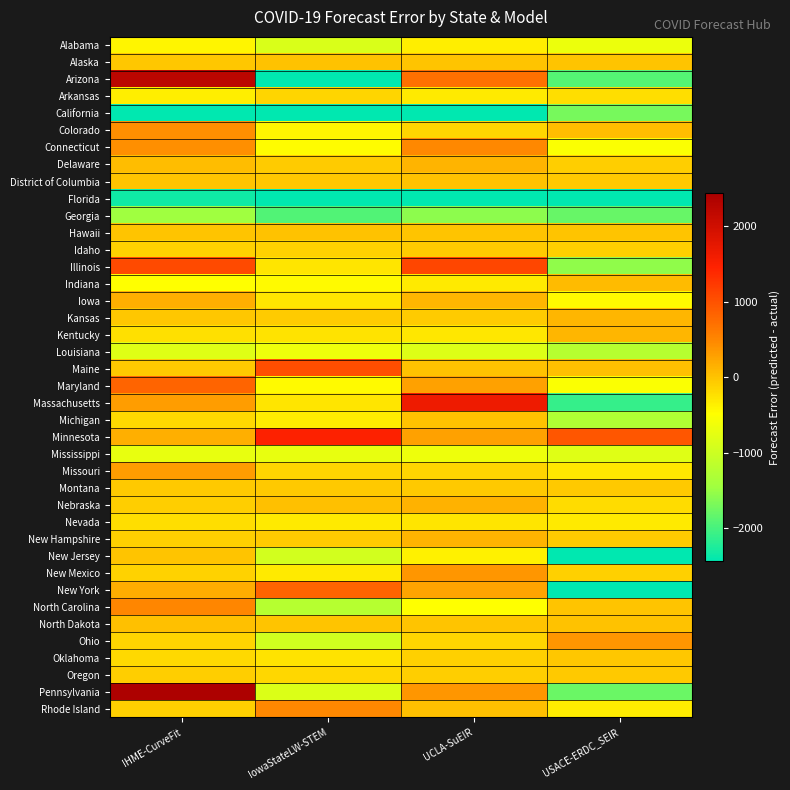

Rank the series at IHME-CurveFit from highest to lowest value.

Pennsylvania, Arizona, Illinois, Maryland, North Carolina, Colorado, Connecticut, Massachusetts, Missouri, New York, Iowa, Minnesota, Delaware, North Dakota, Hawaii, District of Columbia, New Jersey, Alaska, Kansas, Maine, Montana, Nebraska, Oregon, Rhode Island, New Hampshire, Idaho, New Mexico, Ohio, Oklahoma, Michigan, Nevada, Kentucky, Arkansas, Alabama, Indiana, Mississippi, Louisiana, Georgia, Florida, California